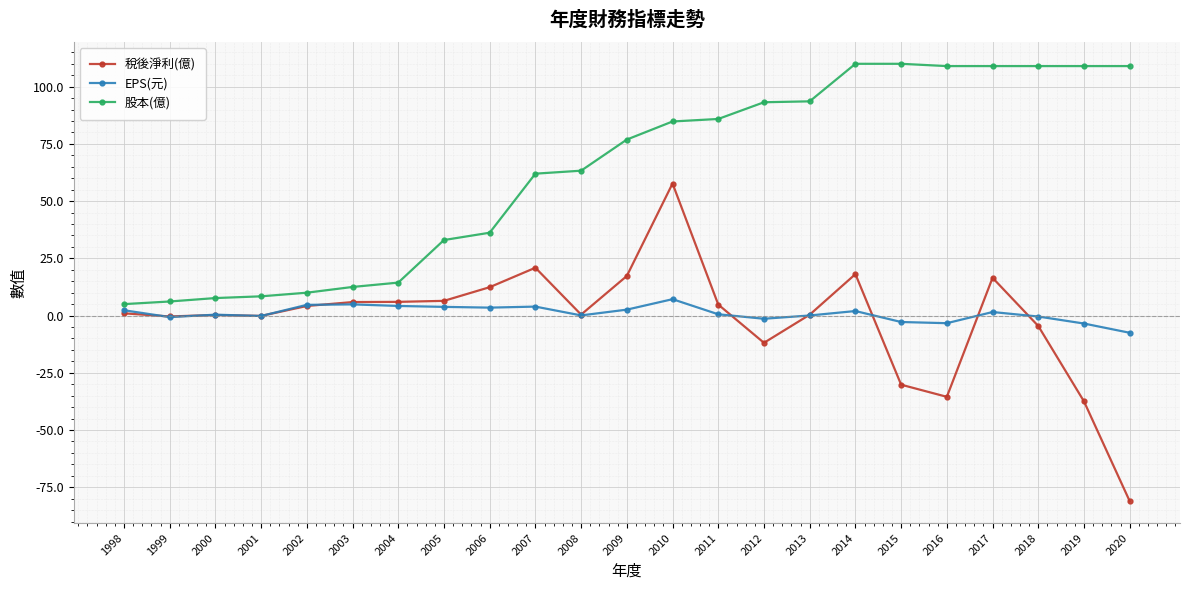

True or false: 股本(億) and 稅後淨利(億) intersect in this chart.

False